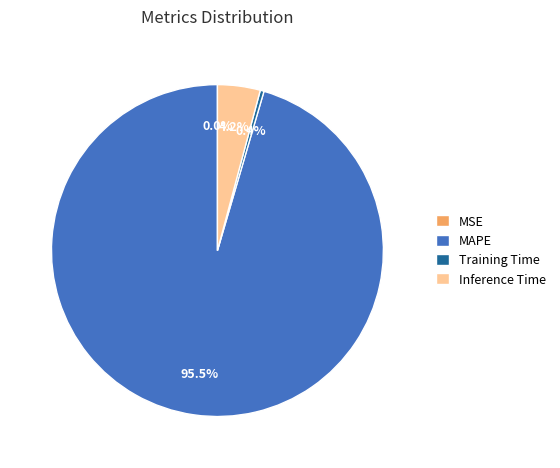

Does Training Time represent more than half of the total?

No